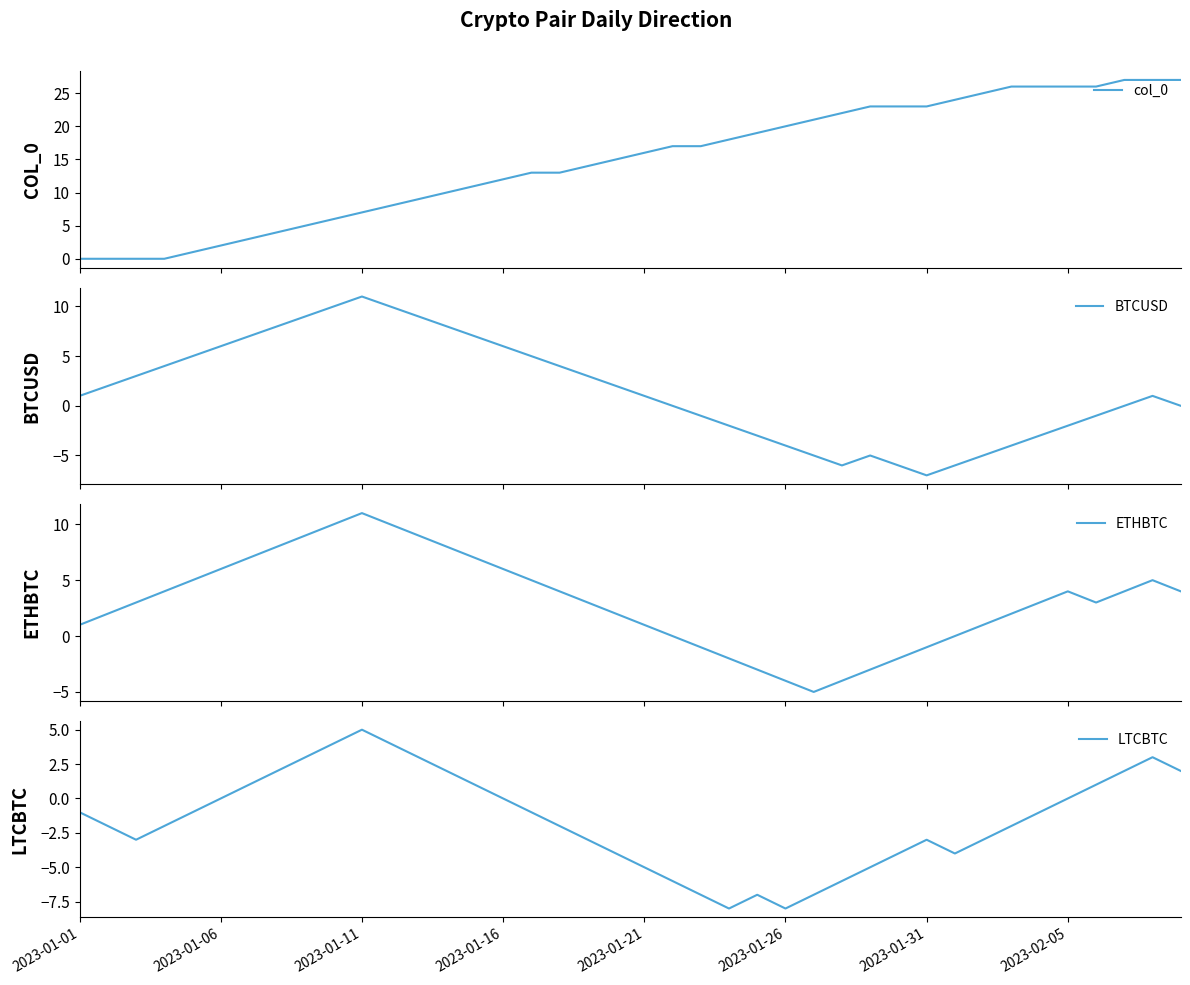

How many lines are shown in the chart?

4